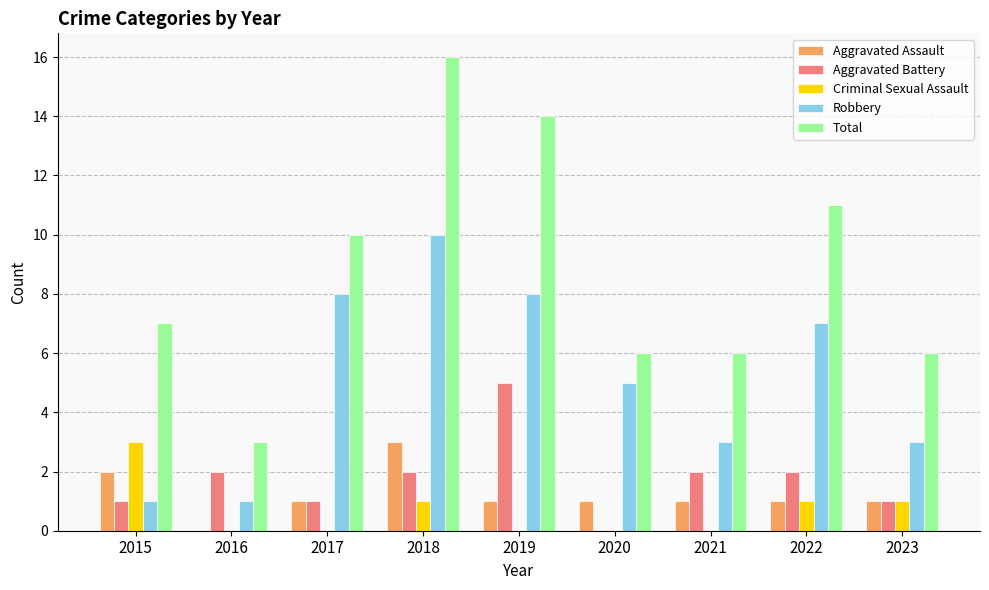

How many categories are shown in the chart?

9